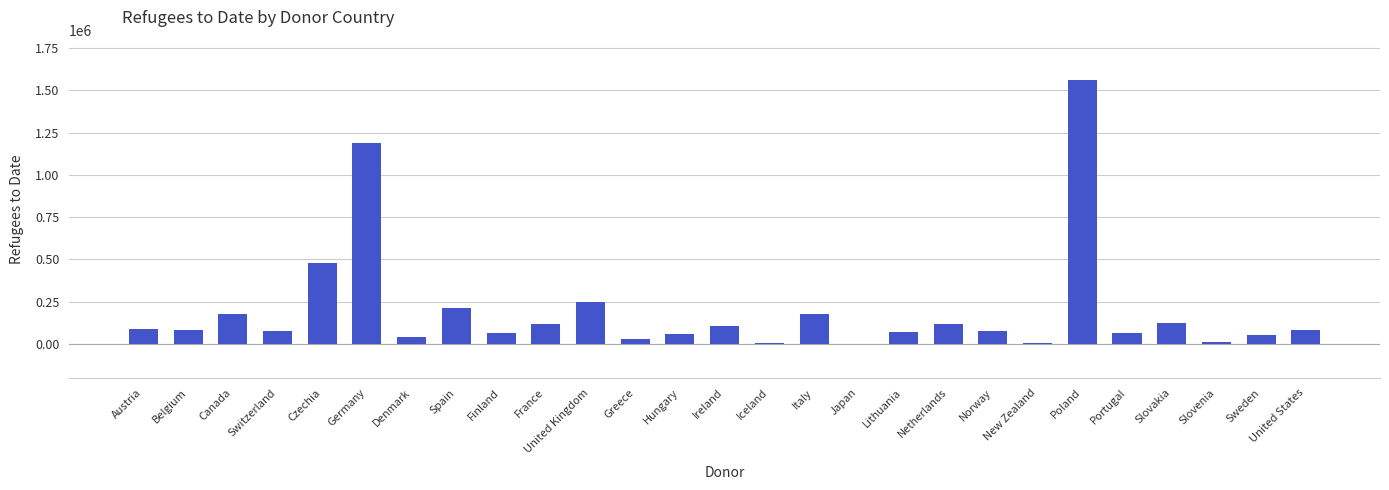

Where is the data nearest to the value 782593?

Czechia